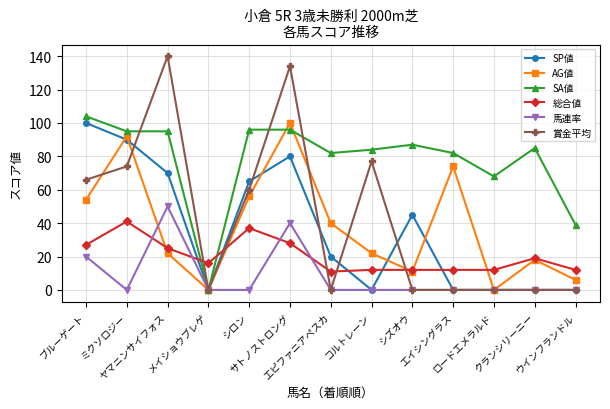

Reading left to right, extract all data points from this chart.

SP値: ブルーゲート=100	ミクソロジー=90	ヤマニンサイフォス=70	メイショウブレゲ=0	シロン=65	サトノストロング=80	エピファニアペスカ=20	コルトレーン=0	シズオウ=45	エイシングラス=0	ロードエメラルド=0	クランシリーニー=0	ウインフランドル=0
AG値: ブルーゲート=54	ミクソロジー=92	ヤマニンサイフォス=22	メイショウブレゲ=0	シロン=56	サトノストロング=100	エピファニアペスカ=40	コルトレーン=22	シズオウ=11	エイシングラス=74	ロードエメラルド=0	クランシリーニー=18	ウインフランドル=6
SA値: ブルーゲート=104	ミクソロジー=95	ヤマニンサイフォス=95	メイショウブレゲ=0	シロン=96	サトノストロング=96	エピファニアペスカ=82	コルトレーン=84	シズオウ=87	エイシングラス=82	ロードエメラルド=68	クランシリーニー=85	ウインフランドル=39
総合値: ブルーゲート=27	ミクソロジー=41	ヤマニンサイフォス=25	メイショウブレゲ=16	シロン=37	サトノストロング=28	エピファニアペスカ=11	コルトレーン=12	シズオウ=12	エイシングラス=12	ロードエメラルド=12	クランシリーニー=19	ウインフランドル=12
馬連率: ブルーゲート=20	ミクソロジー=0	ヤマニンサイフォス=50	メイショウブレゲ=0	シロン=0	サトノストロング=40	エピファニアペスカ=0	コルトレーン=0	シズオウ=0	エイシングラス=0	ロードエメラルド=0	クランシリーニー=0	ウインフランドル=0
賞金平均: ブルーゲート=66	ミクソロジー=74	ヤマニンサイフォス=140	メイショウブレゲ=0	シロン=60	サトノストロング=134	エピファニアペスカ=0	コルトレーン=77	シズオウ=0	エイシングラス=0	ロードエメラルド=0	クランシリーニー=0	ウインフランドル=0